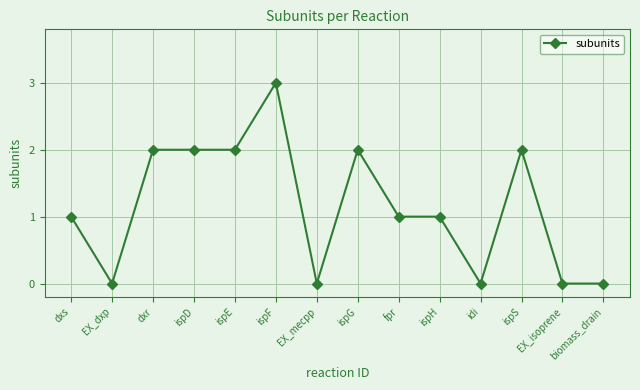

What is the difference between the maximum and minimum values?

3